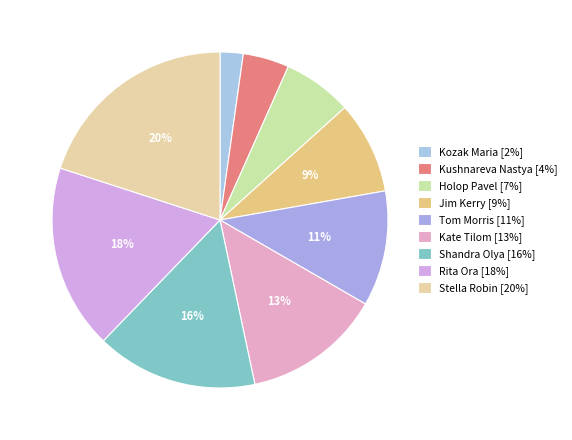

How many slices are in this pie chart?

9